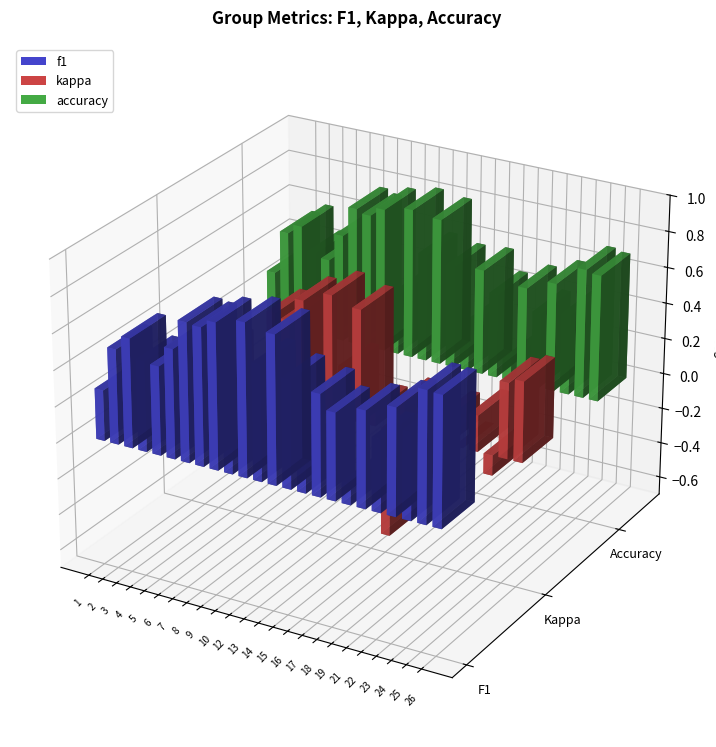

What is the difference between the f1 values at 16 and 21?

0.3